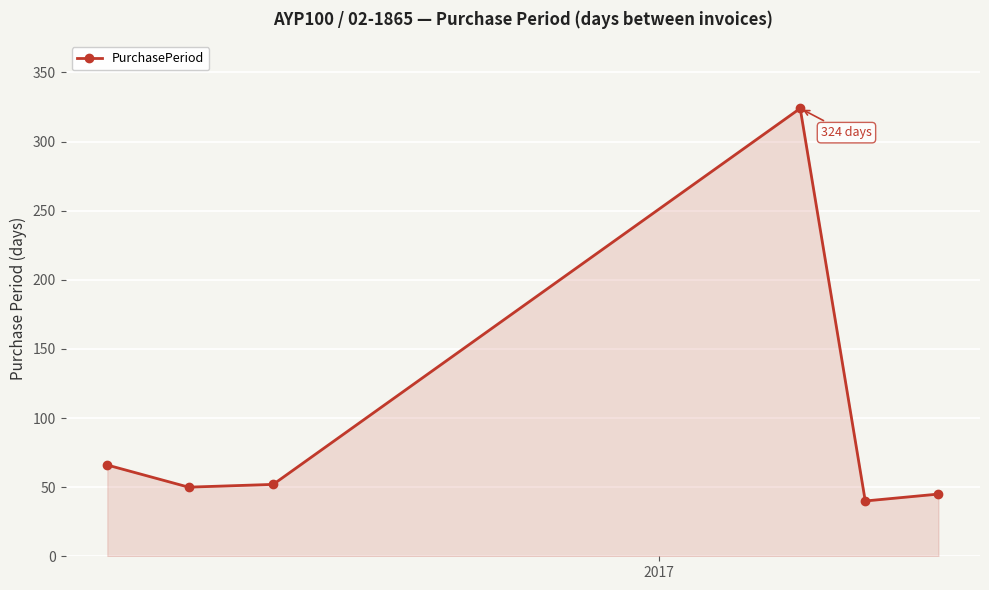

What is the minimum value shown in the chart?

40